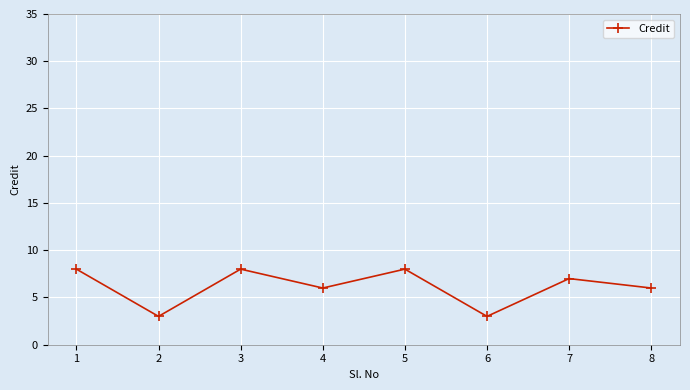

True or false: the data shows 8 at 1.

True